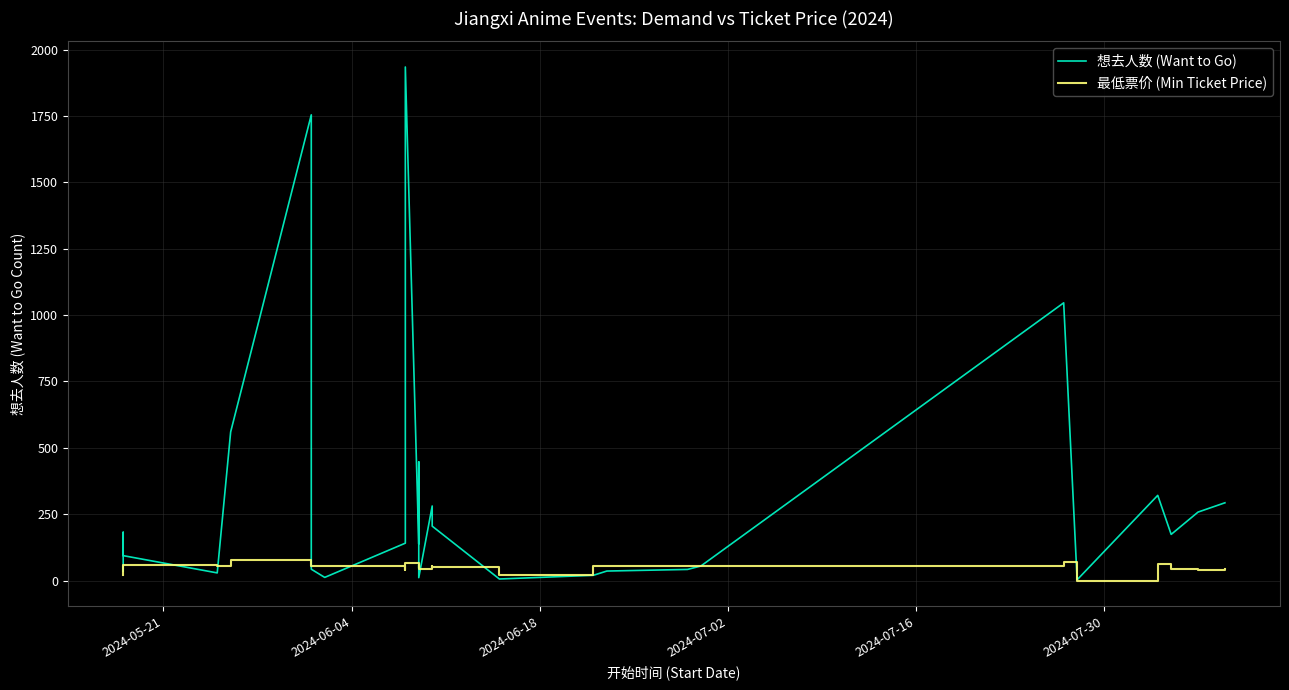

How many times do 最低票价 (Min Ticket Price) and 想去人数 (Want to Go) cross each other?

7